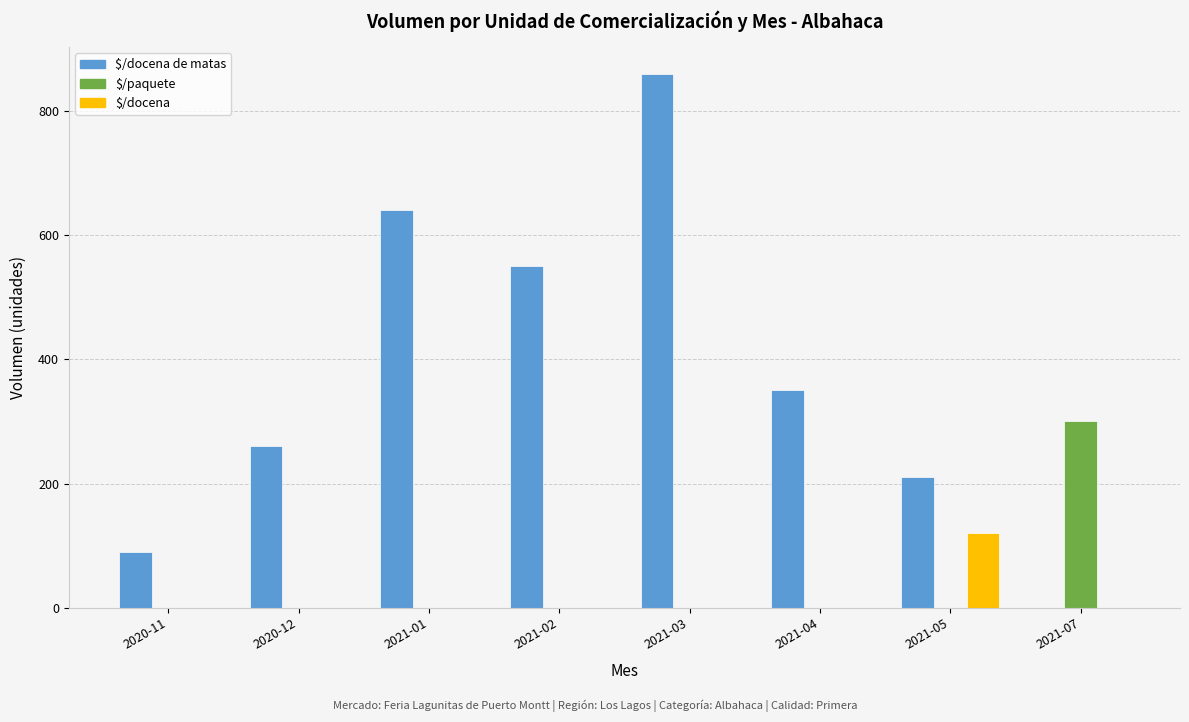

At which category is the sum across all series the highest?

2021-03